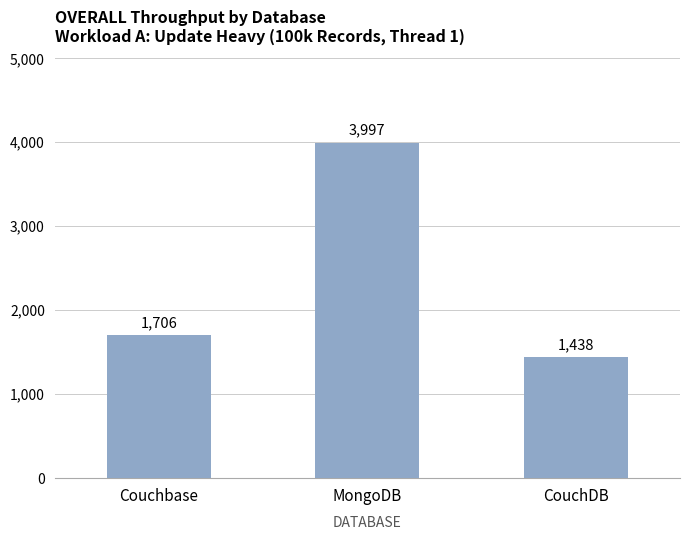

List the labels in order of value, smallest first.

CouchDB, Couchbase, MongoDB